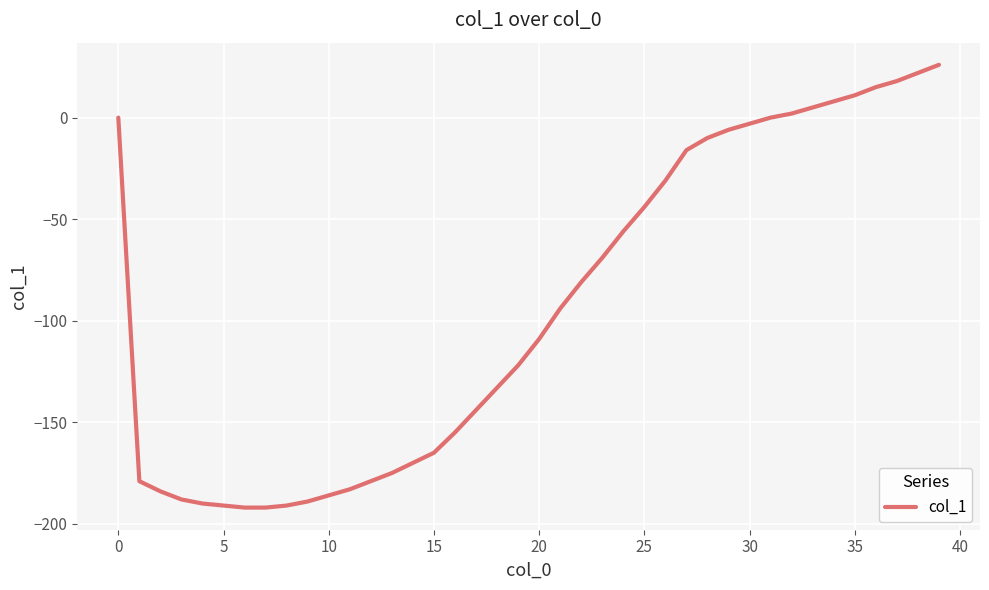

Reading left to right, extract all data points from this chart.

0	-179	-184	-188	-190	-191	-192	-192	-191	-189	-186	-183	-179	-175	-170	-165	-155	-144	-133	-122	-109	-94	-81	-69	-56	-44	-31	-16	-10	-6	-3	0	2	5	8	11	15	18	22	26